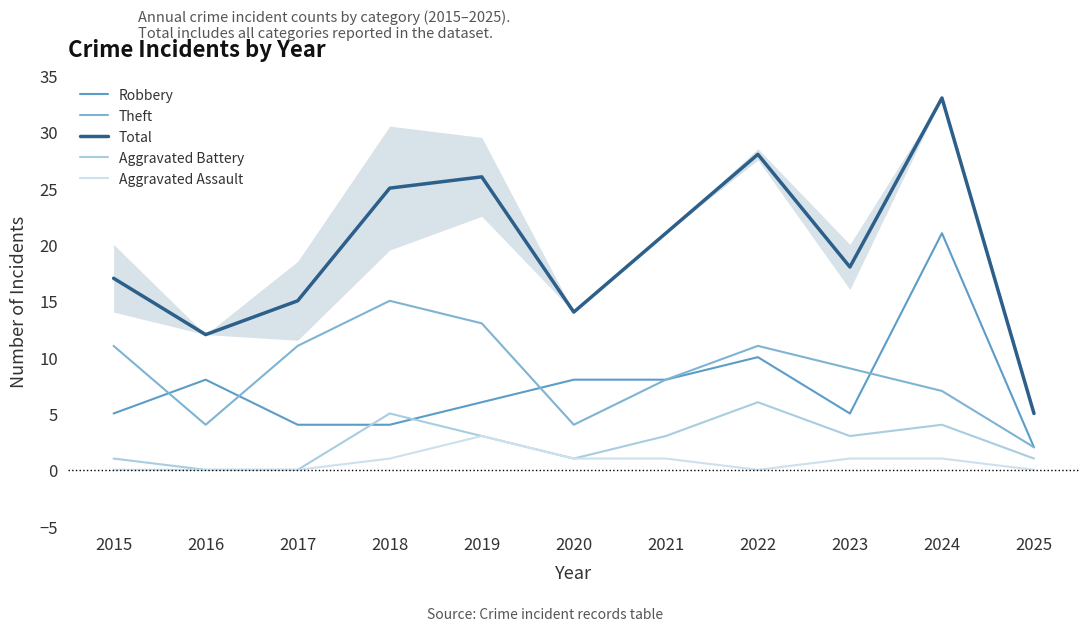

Which series has the largest total across all categories?

Total